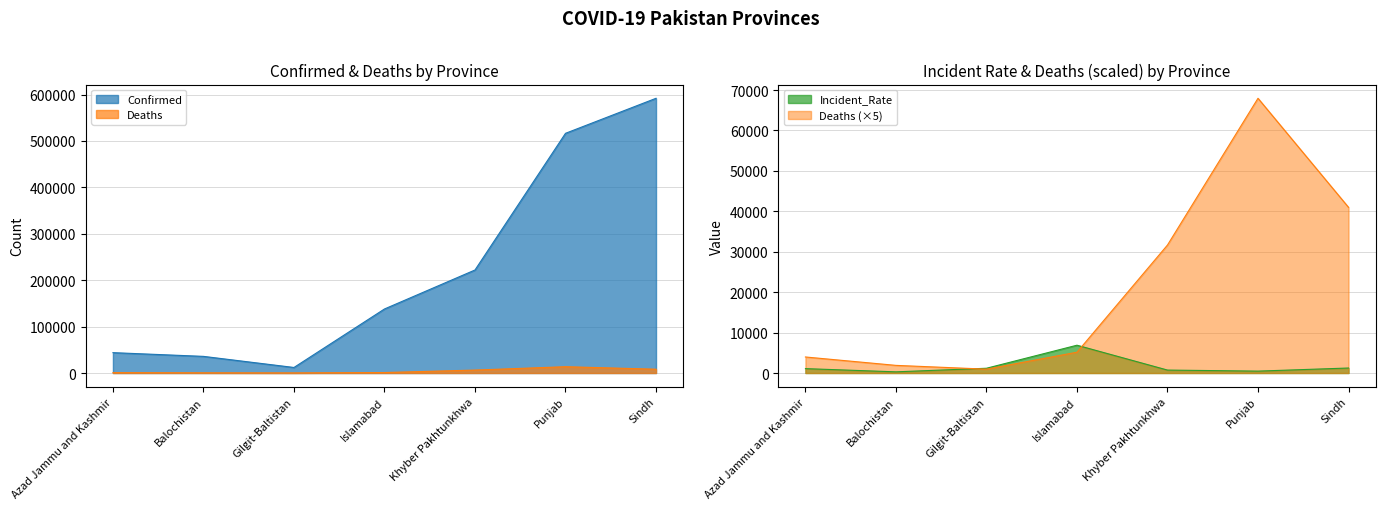

True or false: Deaths has more than 0 points higher than both neighbors.

True